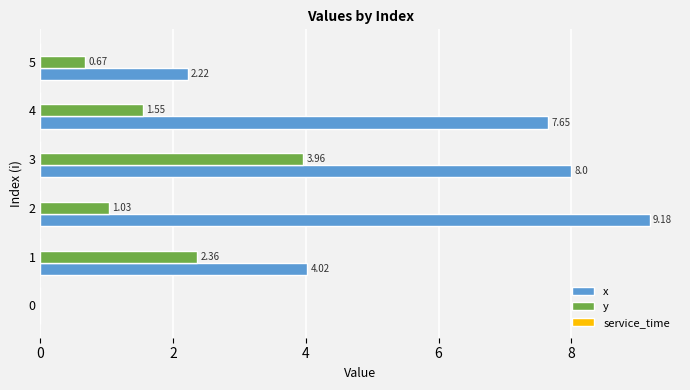

Which series has the largest total across all categories?

x